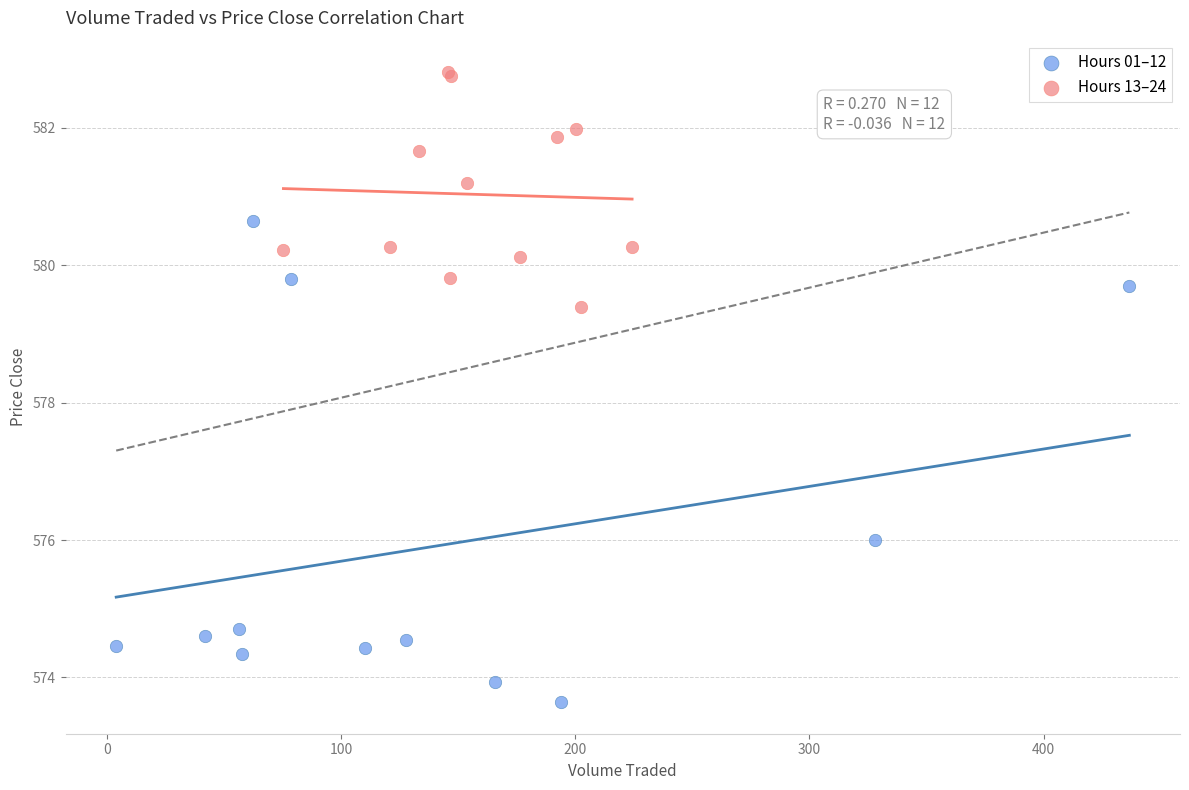

Which series has the largest Y range (max minus min)?

Hours 01–12